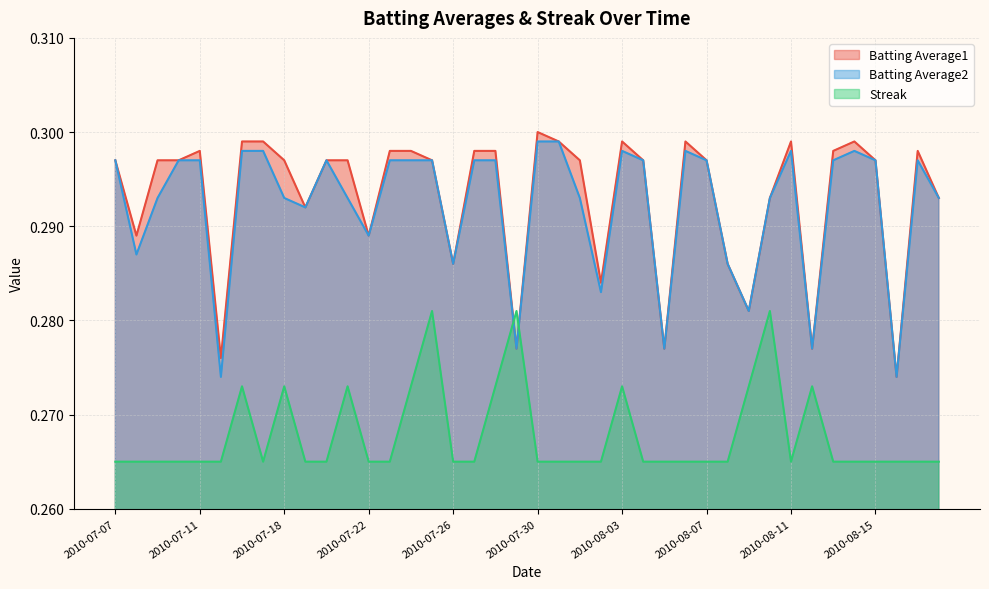

Rank the categories by Batting Average2 value from highest to lowest.

2010-07-30, 2010-07-31, 2010-07-16, 2010-07-17, 2010-08-03, 2010-08-06, 2010-08-11, 2010-08-14, 2010-07-07, 2010-07-10, 2010-07-11, 2010-07-20, 2010-07-23, 2010-07-24, 2010-07-25, 2010-07-27, 2010-07-28, 2010-08-04, 2010-08-07, 2010-08-13, 2010-08-15, 2010-08-17, 2010-07-09, 2010-07-18, 2010-07-21, 2010-08-01, 2010-08-10, 2010-08-18, 2010-07-19, 2010-07-22, 2010-07-08, 2010-07-26, 2010-08-08, 2010-08-02, 2010-08-09, 2010-07-29, 2010-08-05, 2010-08-12, 2010-07-15, 2010-08-16